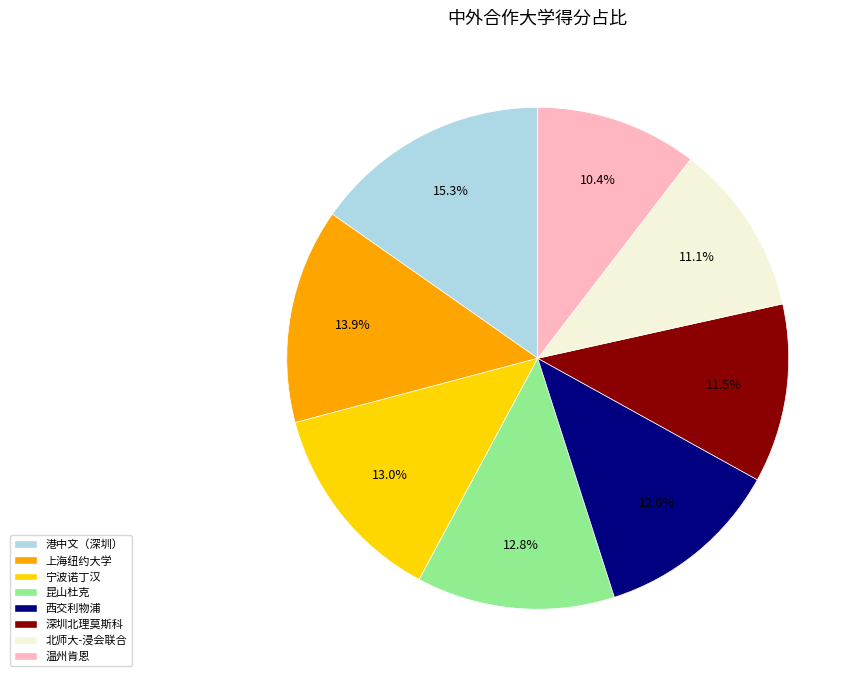

What is the ratio of the value at 西交利物浦 to the value at 昆山杜克?

0.9